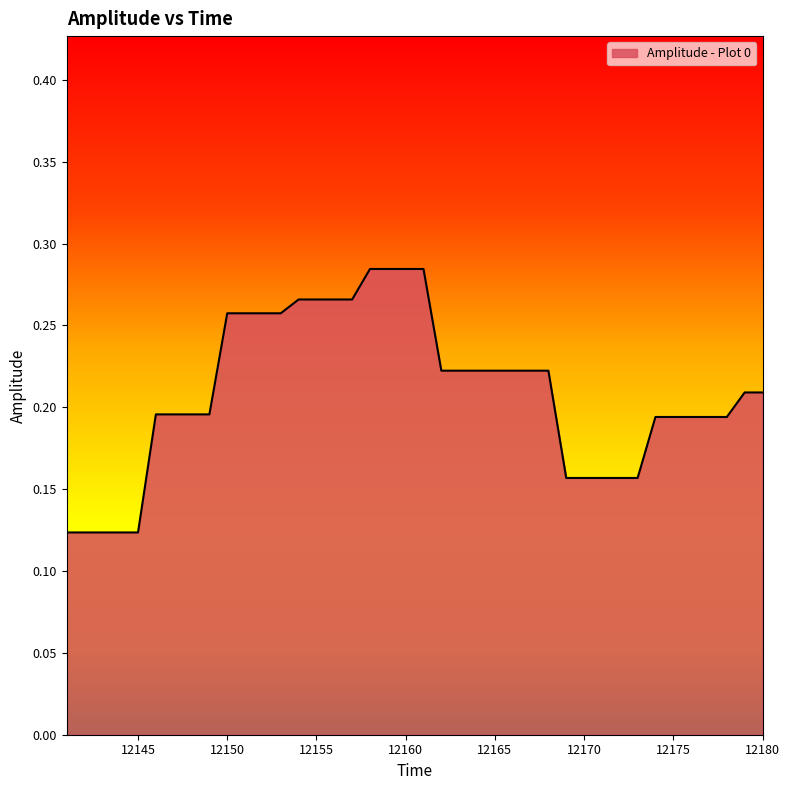

Does the chart have visible grid lines?

No